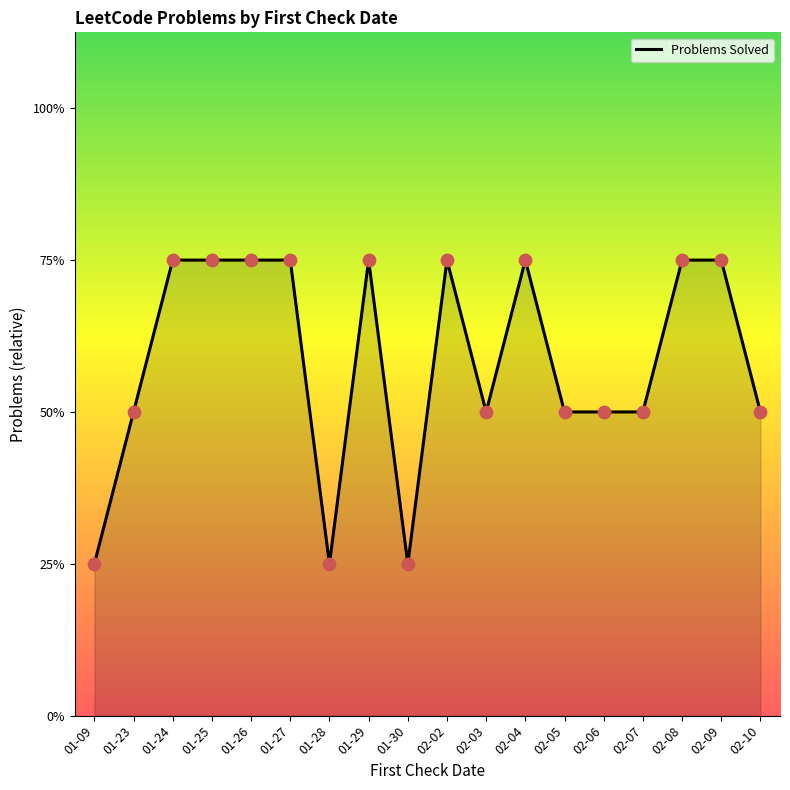

Which has a higher value, 02-10 or 01-29?

01-29